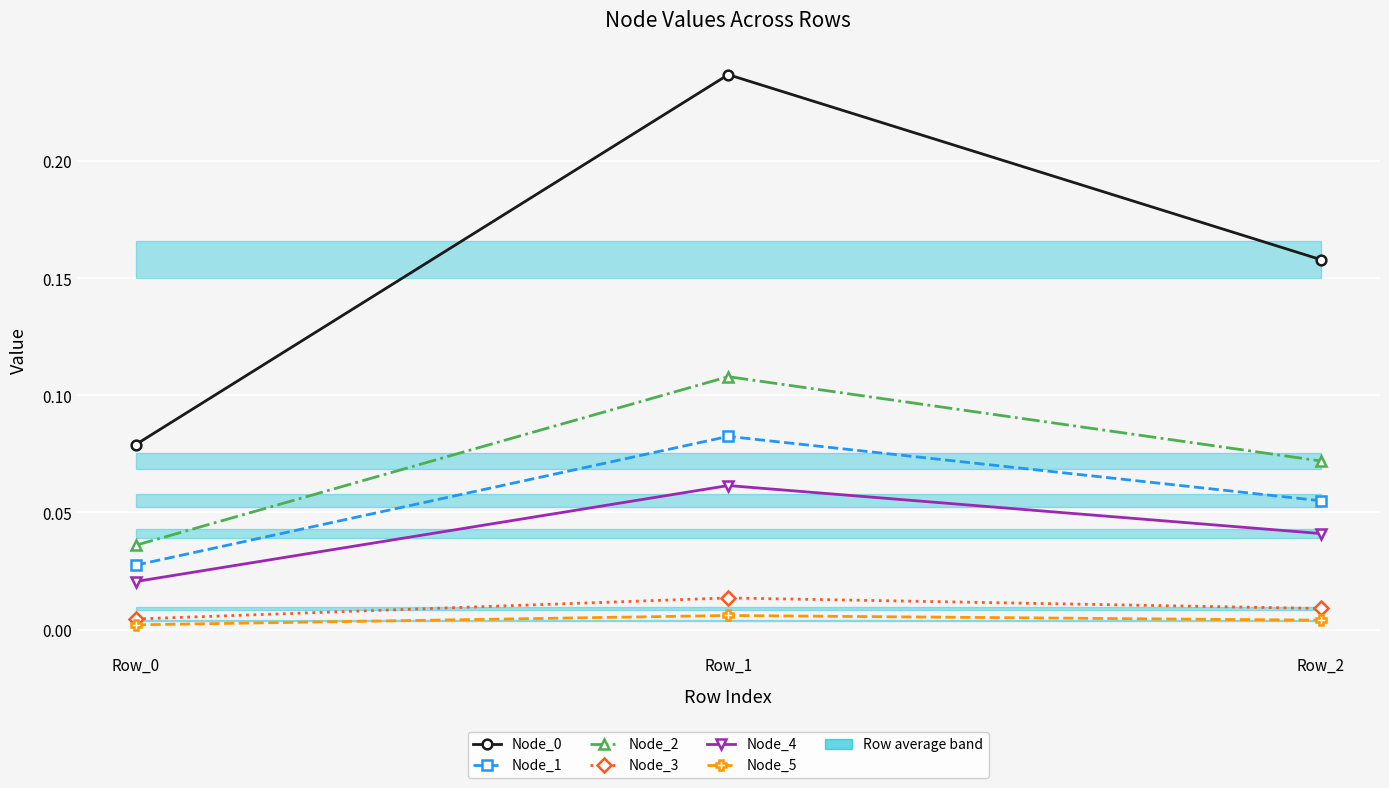

Rank the series by their maximum value, from lowest to highest.

Node_5, Node_3, Node_4, Node_1, Node_2, Node_0